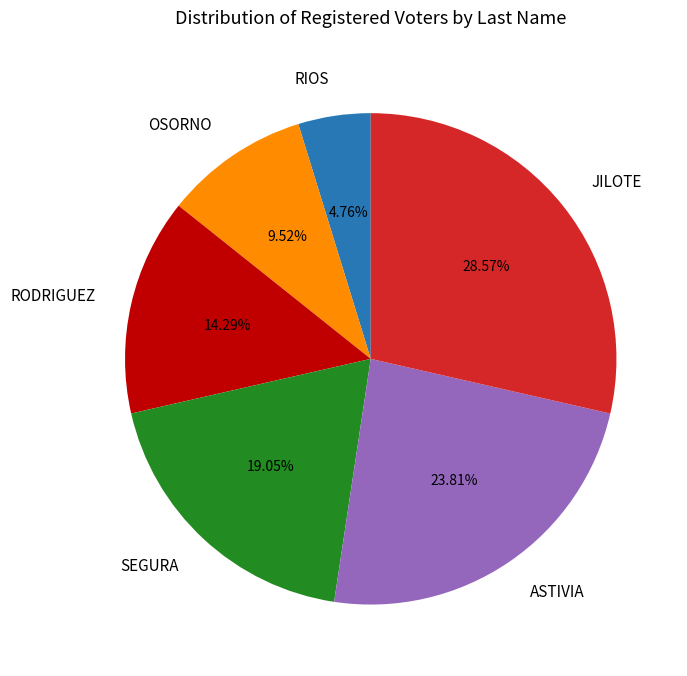

True or false: OSORNO accounts for 10% of the total.

True